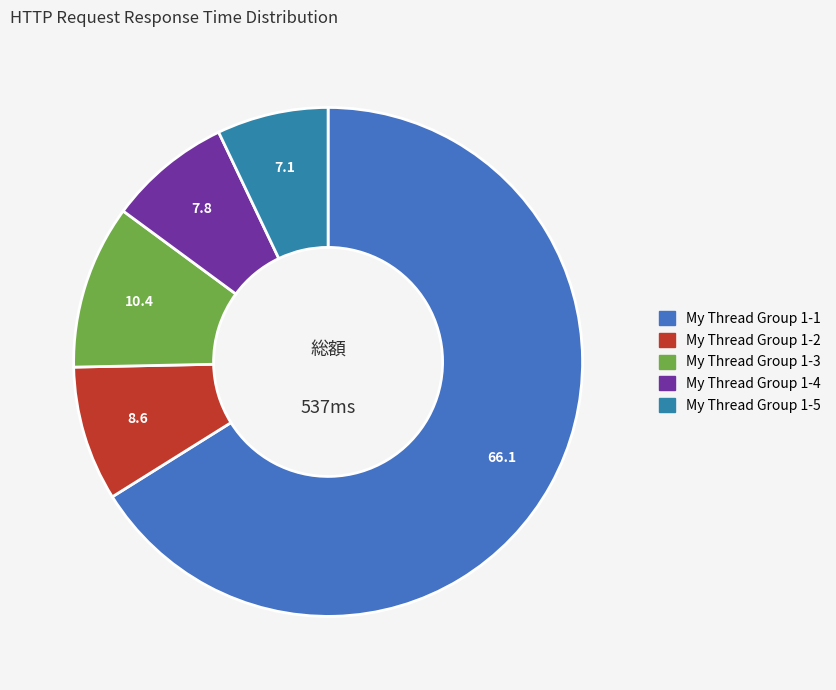

Rank the categories by value from highest to lowest.

My Thread Group 1-1, My Thread Group 1-3, My Thread Group 1-2, My Thread Group 1-4, My Thread Group 1-5